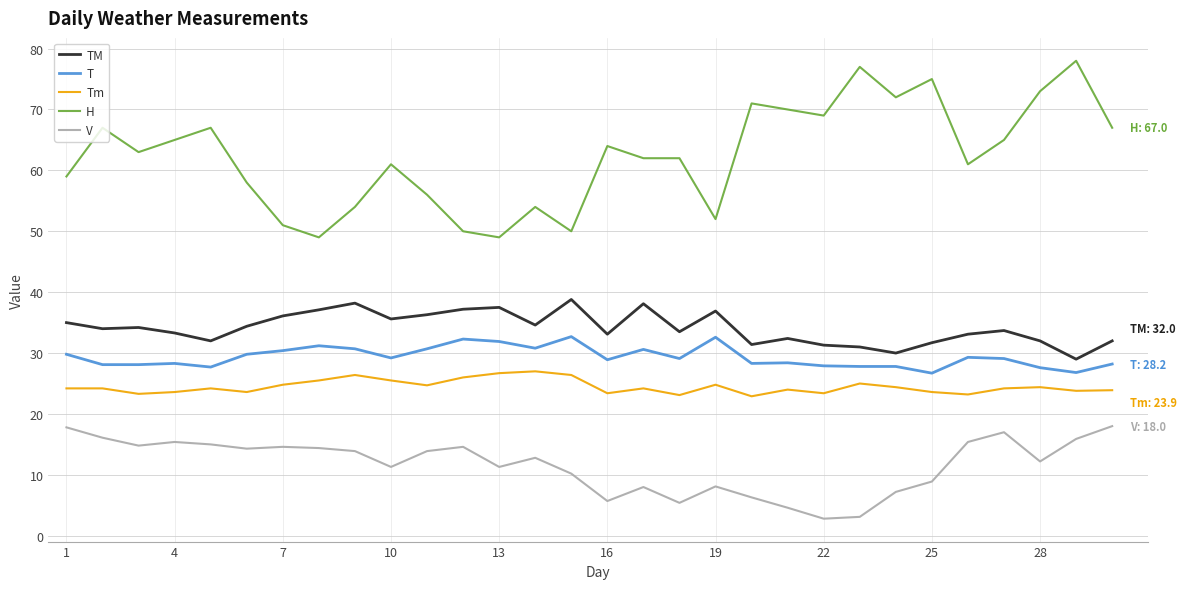

Is this an area chart (filled region under the line)?

No